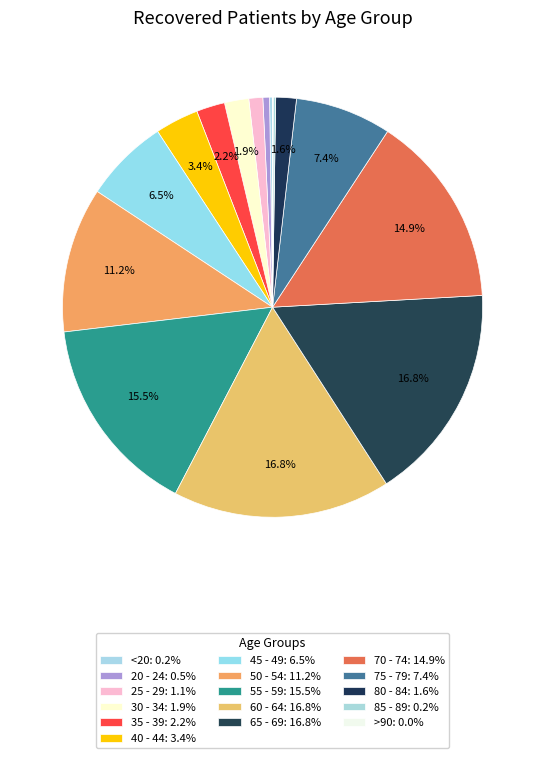

How many segments does this pie chart have?

16